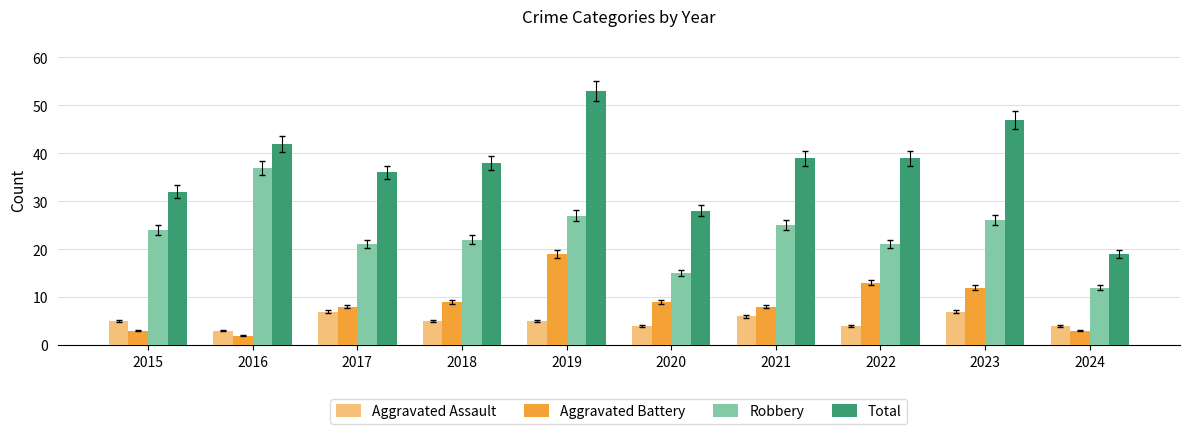

Reading right to left, transcribe all the data shown in this chart.

Aggravated Assault: 2024=4	2023=7	2022=4	2021=6	2020=4	2019=5	2018=5	2017=7	2016=3	2015=5
Aggravated Battery: 2024=3	2023=12	2022=13	2021=8	2020=9	2019=19	2018=9	2017=8	2016=2	2015=3
Robbery: 2024=12	2023=26	2022=21	2021=25	2020=15	2019=27	2018=22	2017=21	2016=37	2015=24
Total: 2024=19	2023=47	2022=39	2021=39	2020=28	2019=53	2018=38	2017=36	2016=42	2015=32